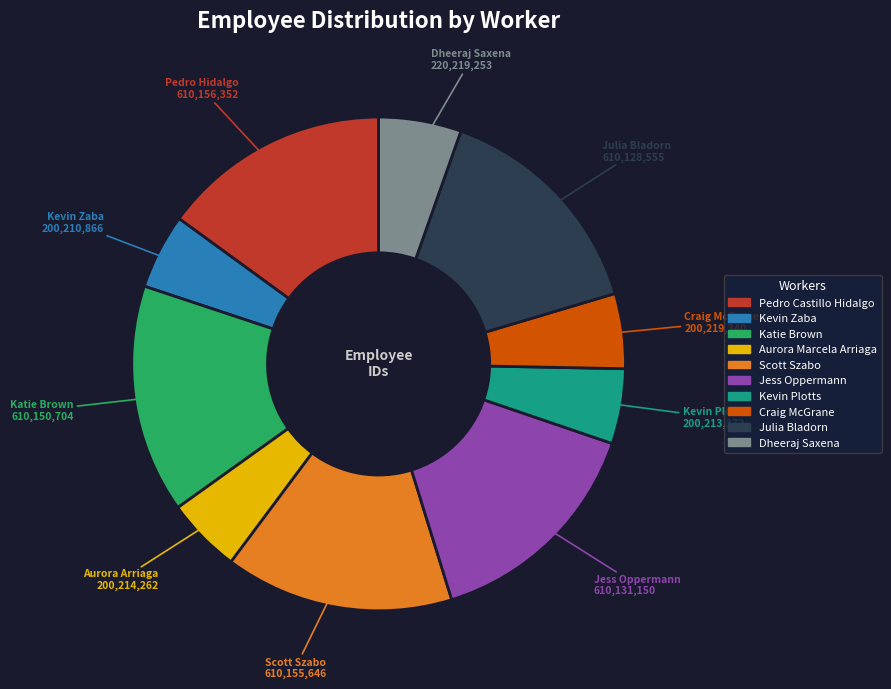

The Scott Szabo slice represents 22% of the pie. True or false?

False